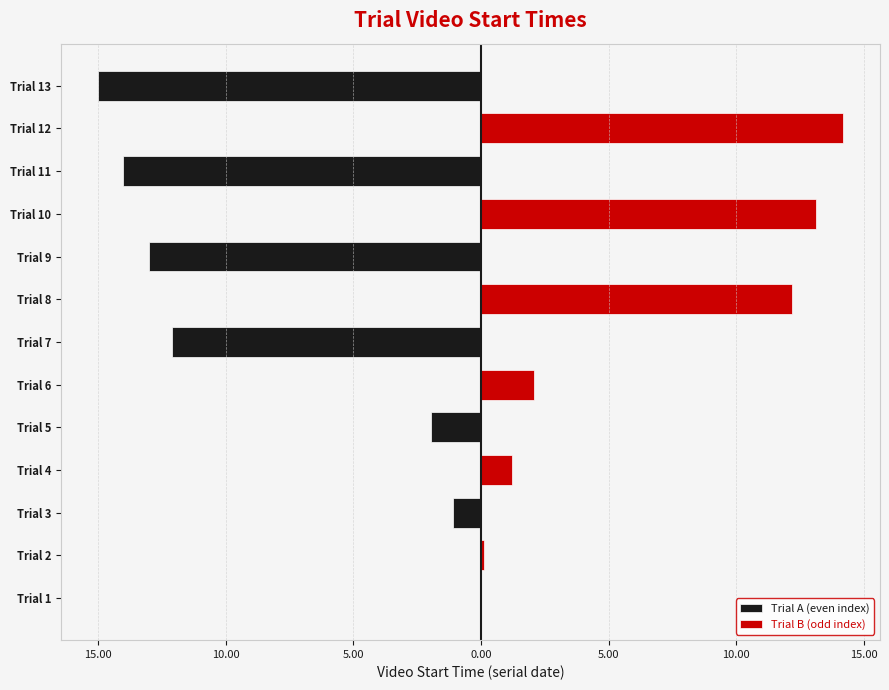

At how many categories does at least one series exceed 3?

3